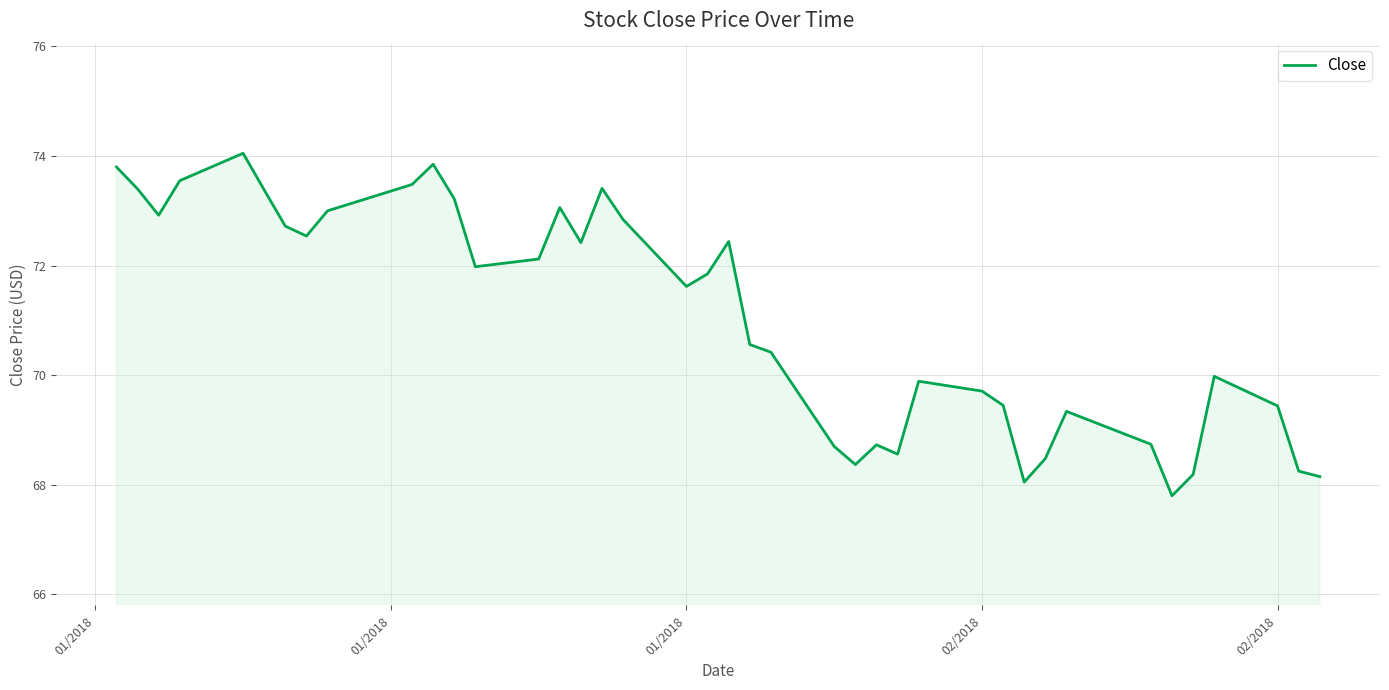

What is the maximum value shown in the chart?

74.1